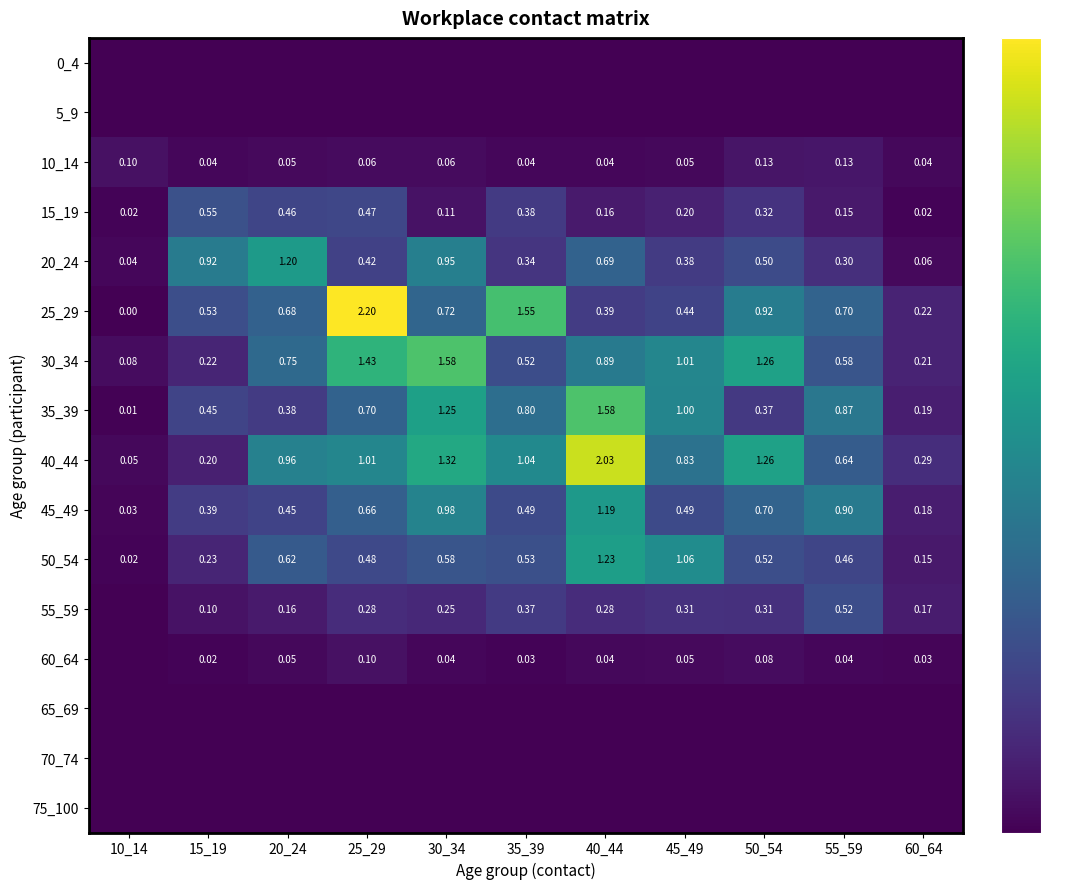

Where is 40_44 nearest to the value 1?

25_29